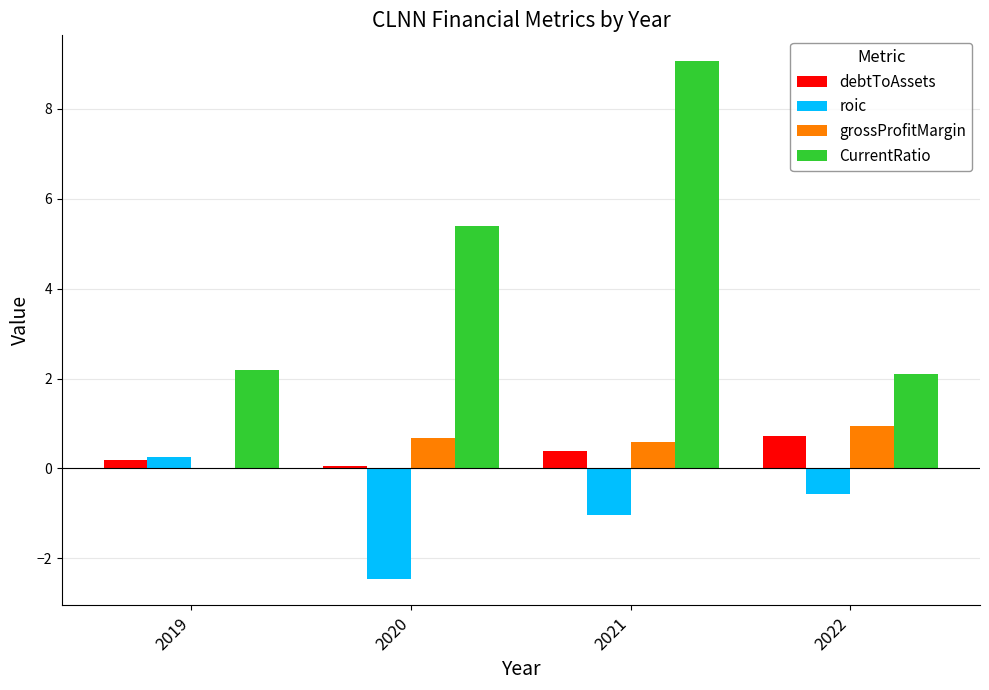

What value does the grossProfitMargin series have at 2022?

0.9